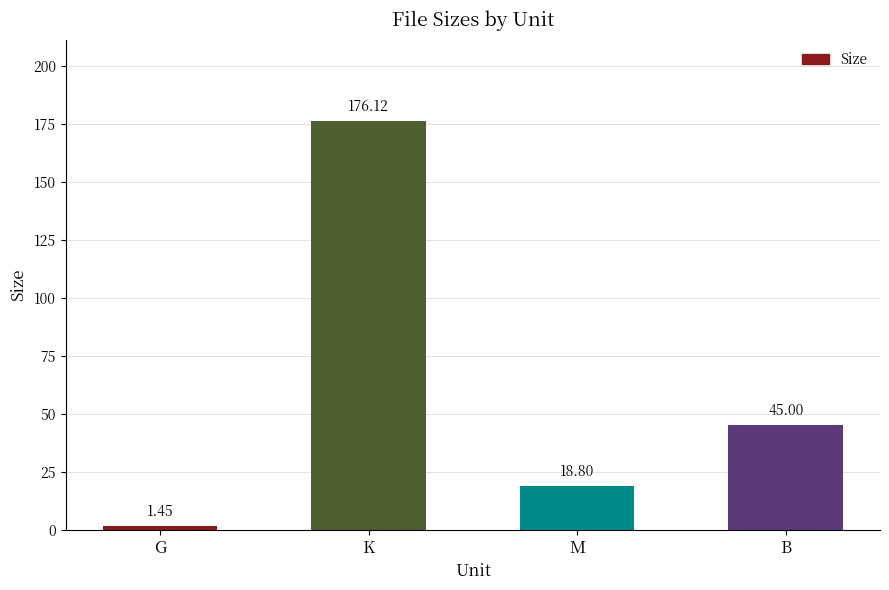

Which label corresponds to the largest value in the chart?

K